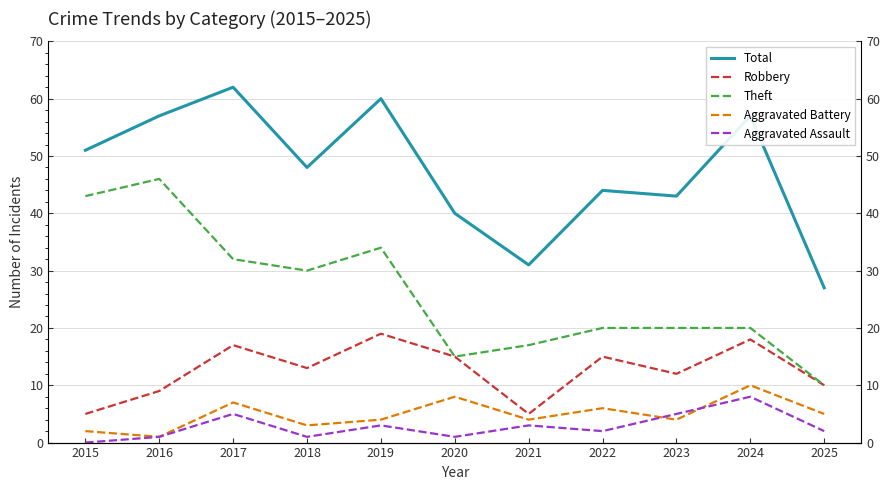

How many categories are shown in the chart?

11